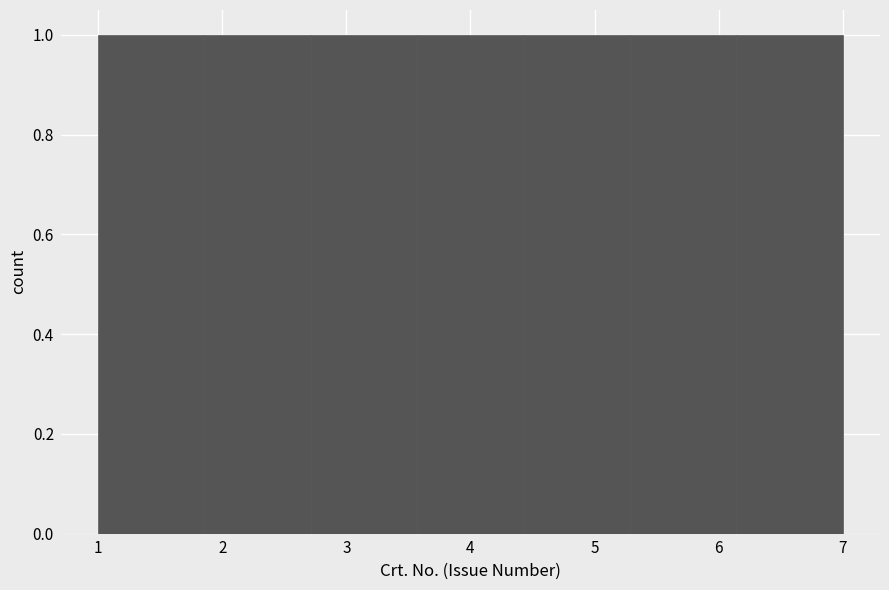

Reading left to right, transcribe this chart: for each bar, give the range it covers on the x-axis and its height. Neither the bar edges nor the heights are printed on the chart, so give them approximately, as read against the axes.

1.0 to 1.9: 1
1.9 to 2.7: 1
2.7 to 3.6: 1
3.6 to 4.4: 1
4.4 to 5.3: 1
5.3 to 6.1: 1
6.1 to 7.0: 1